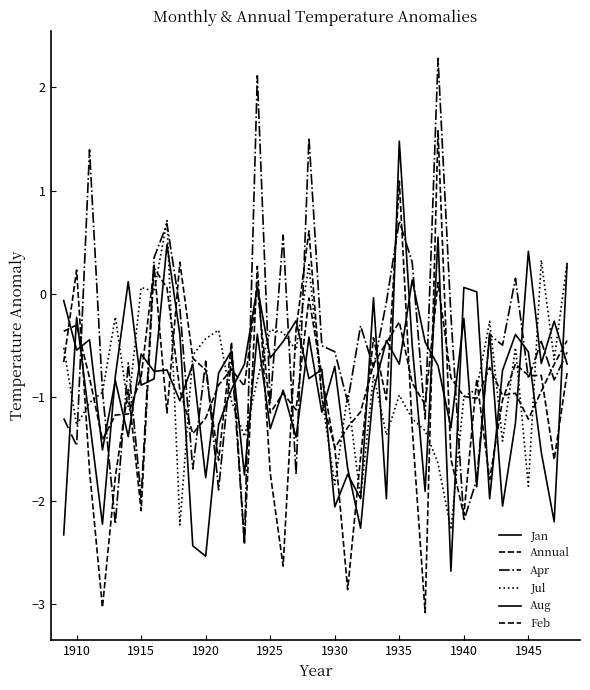

Where is the first local minimum for Jul?

1910